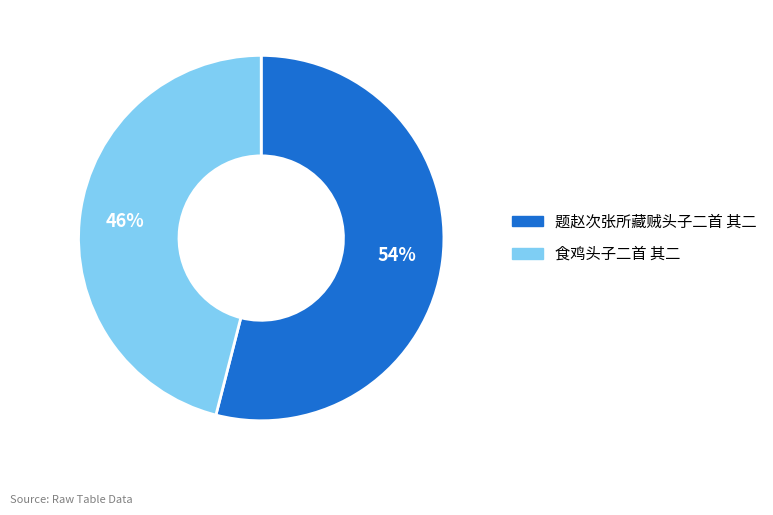

Which has a higher value, 食鸡头子二首 其二 or 题赵次张所藏贼头子二首 其二?

题赵次张所藏贼头子二首 其二